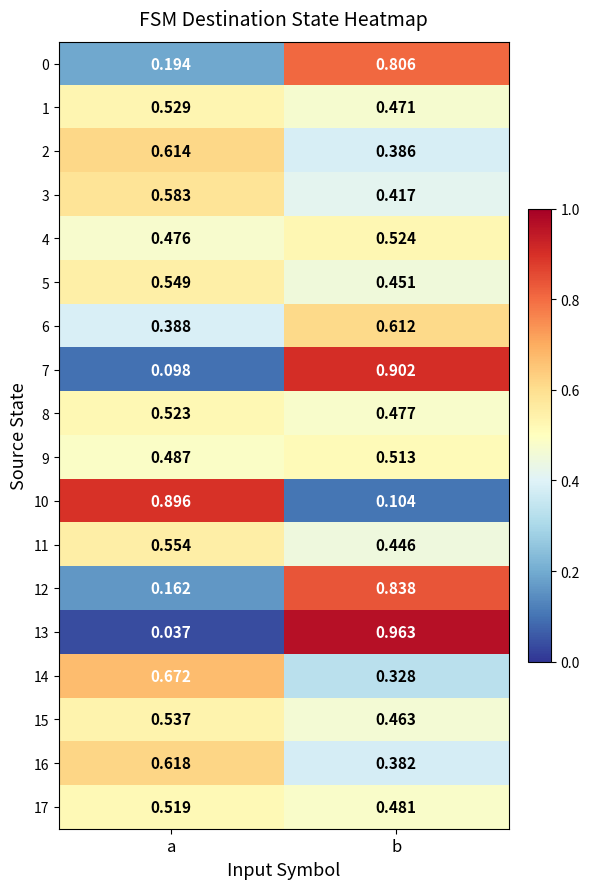

At which label is 4 closest to 0?

a